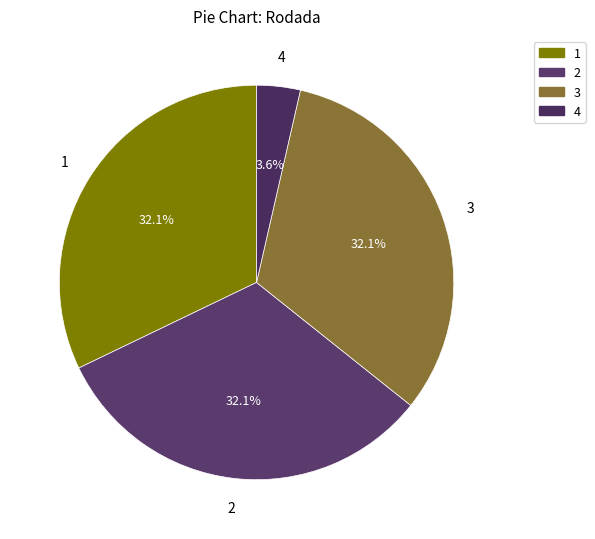

What percentage is the 3 slice, to the nearest percent?

32%